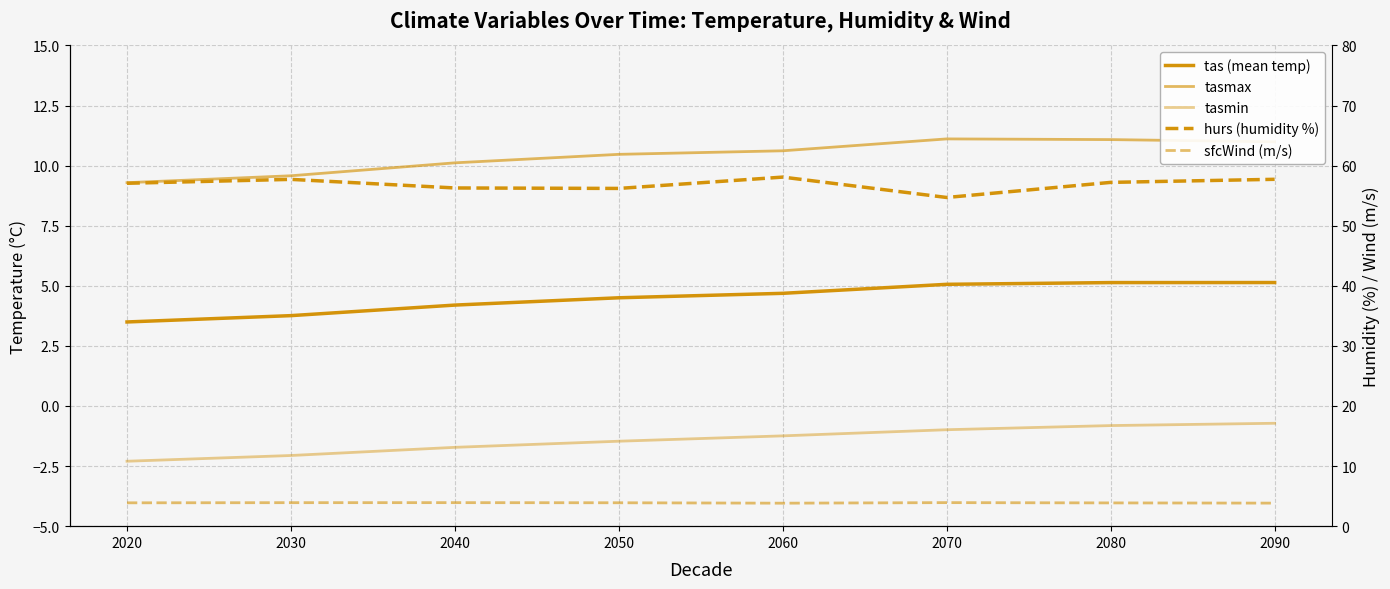

What is the difference between the highest and lowest values at 2050?

57.7